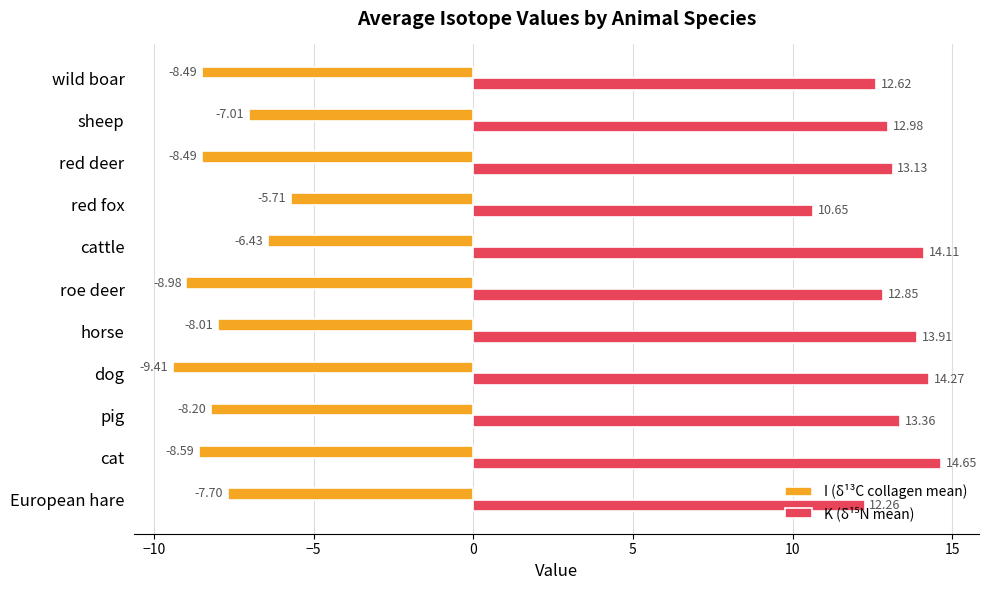

Which label corresponds to the smallest value in the chart?

dog